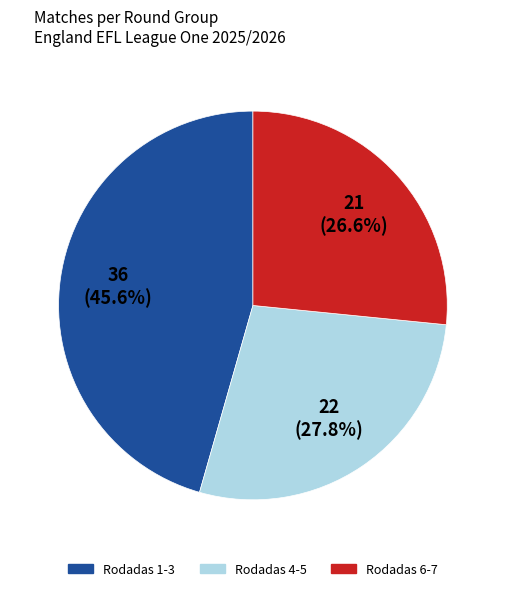

Is there a majority slice in this chart?

No